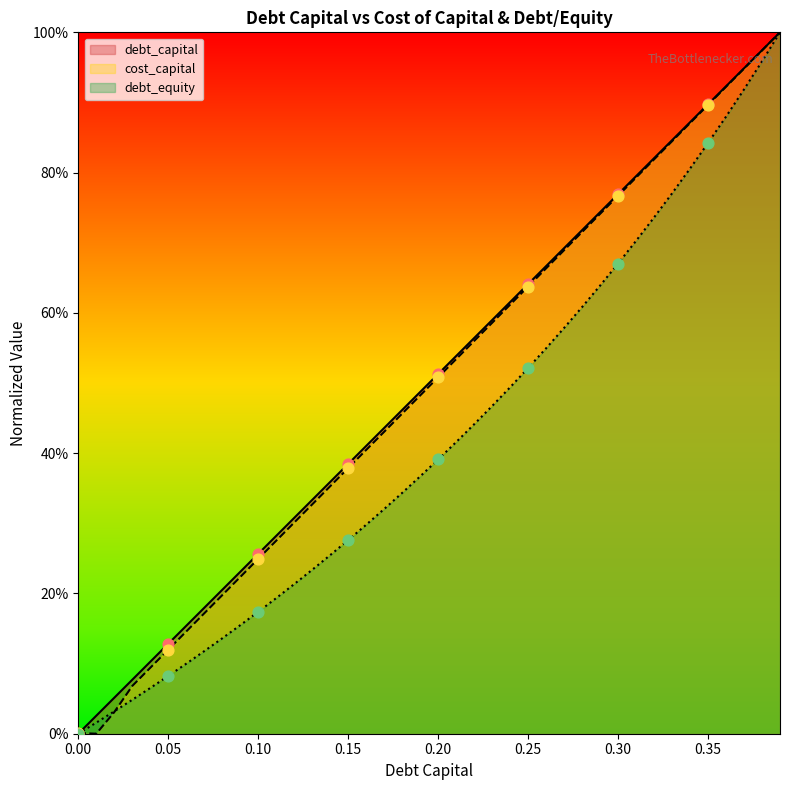

What is the total value across all series at 0.3?

2.2